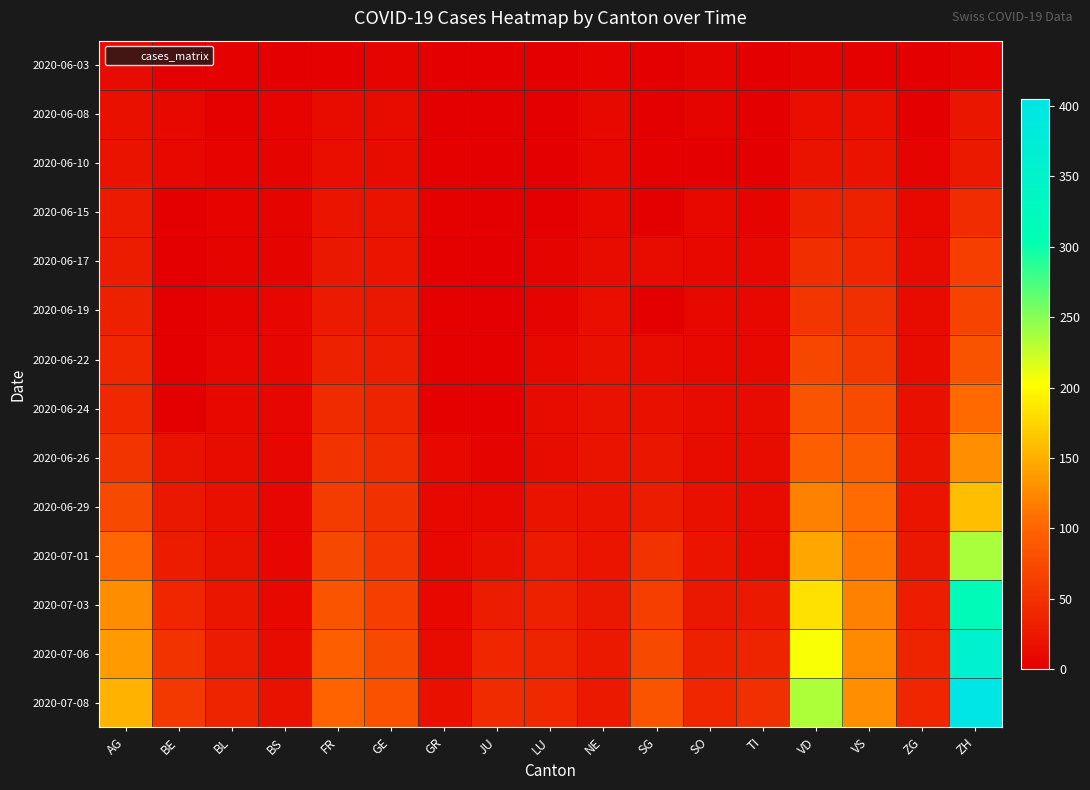

Which series has the largest total across all categories?

2020-07-08